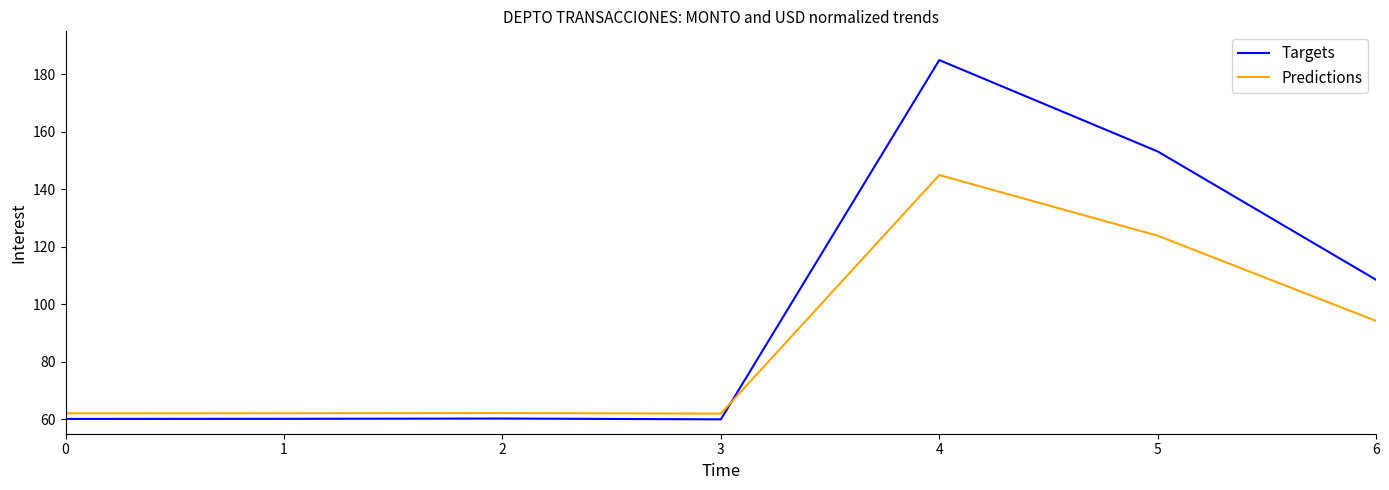

Count the number of categories in the chart.

7